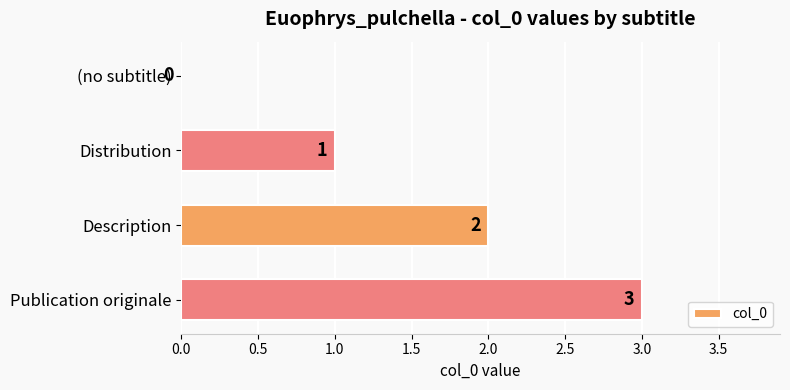

The value at Description is 1. True or false?

False